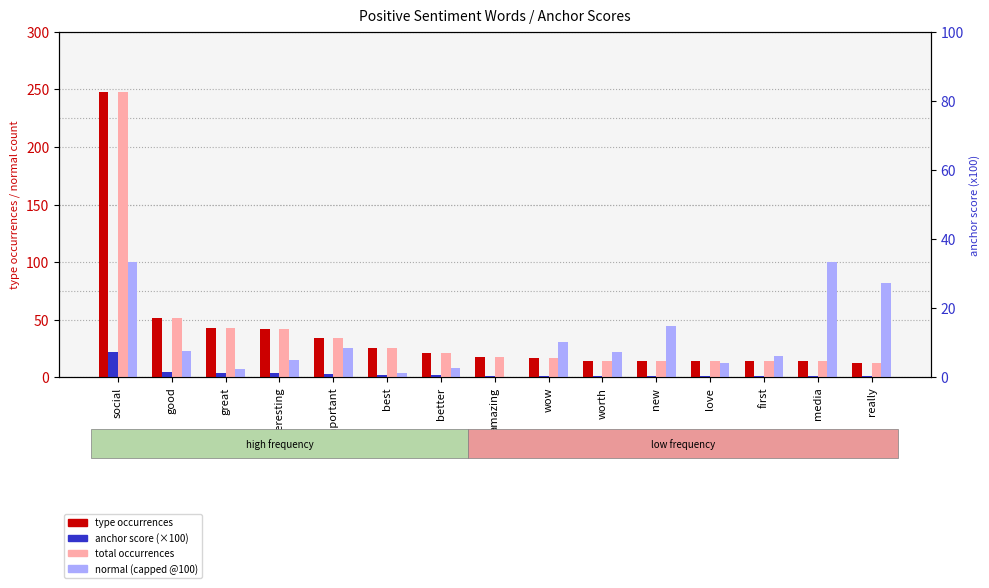

Between new and interesting, which is larger?

interesting